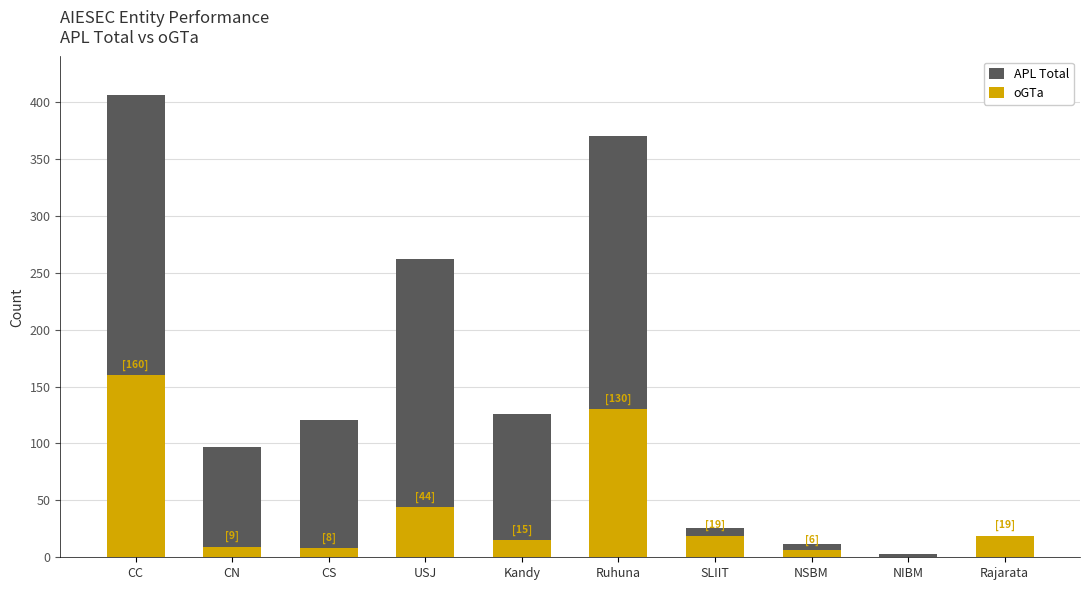

Which series has the largest total across all categories?

APL Total